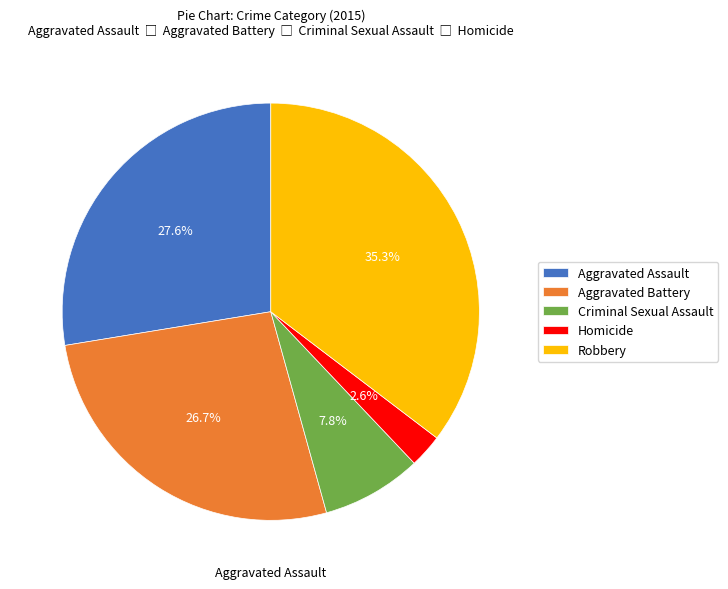

Which slice is the largest?

Robbery